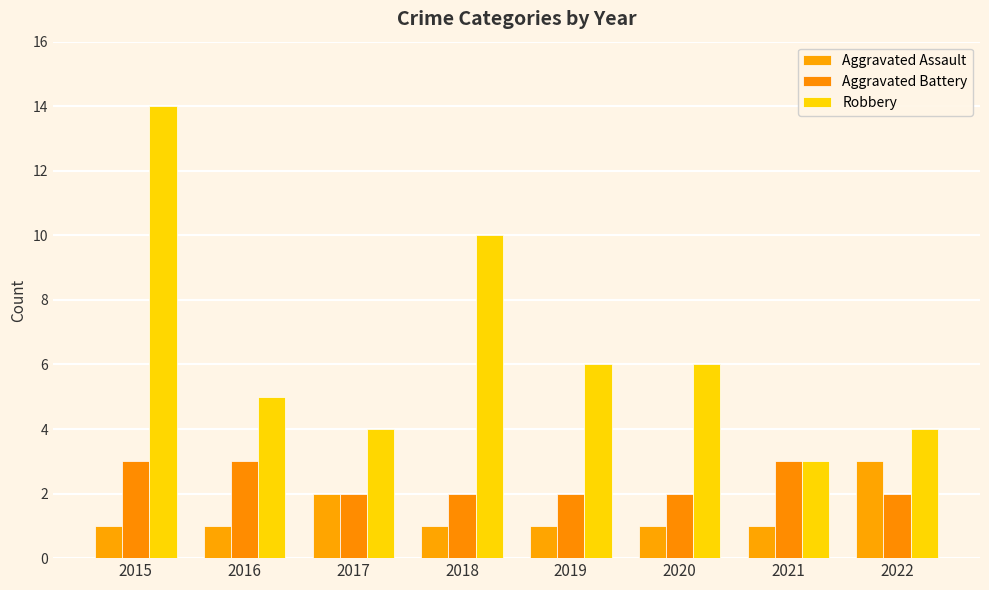

Are the bars grouped side by side (vs. stacked)?

Yes